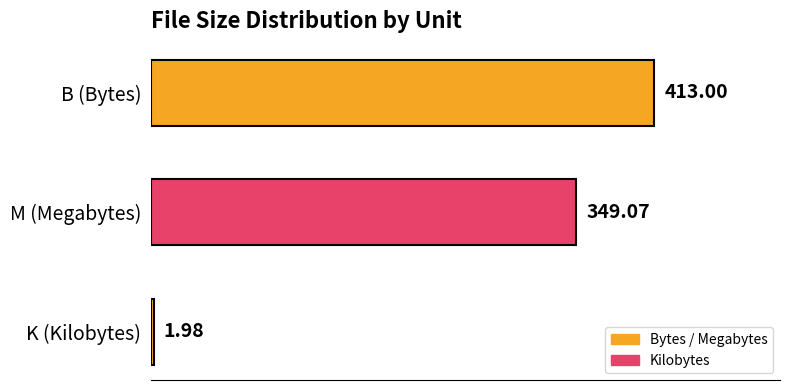

What is the difference between the maximum and second lowest values?

63.9